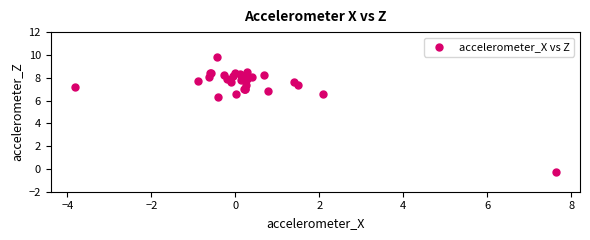

What Y value in the scatter plot is closest to 4?

6.3